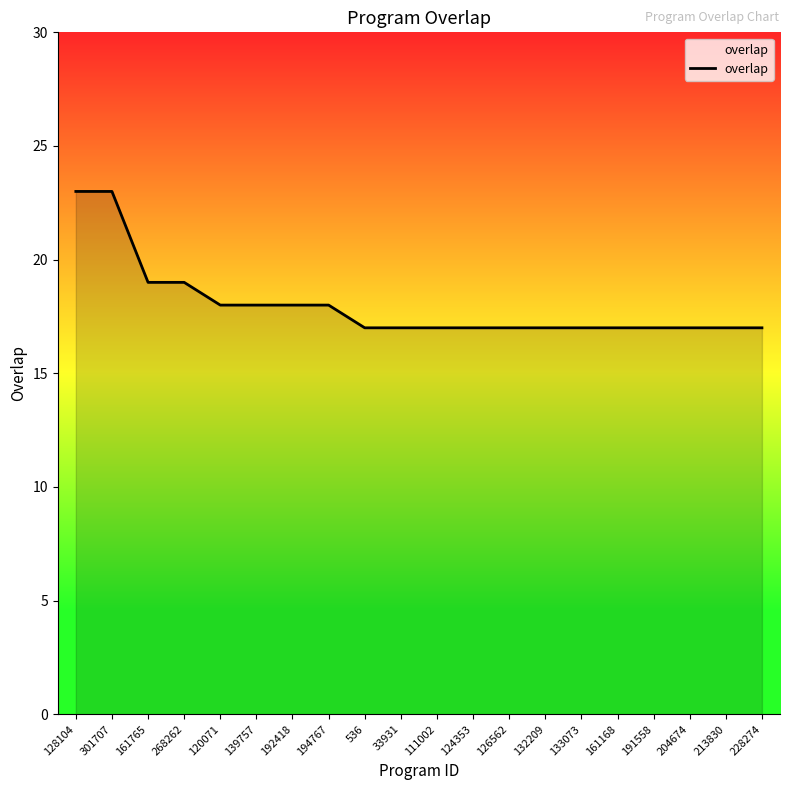

What position from the right is 228274?

1